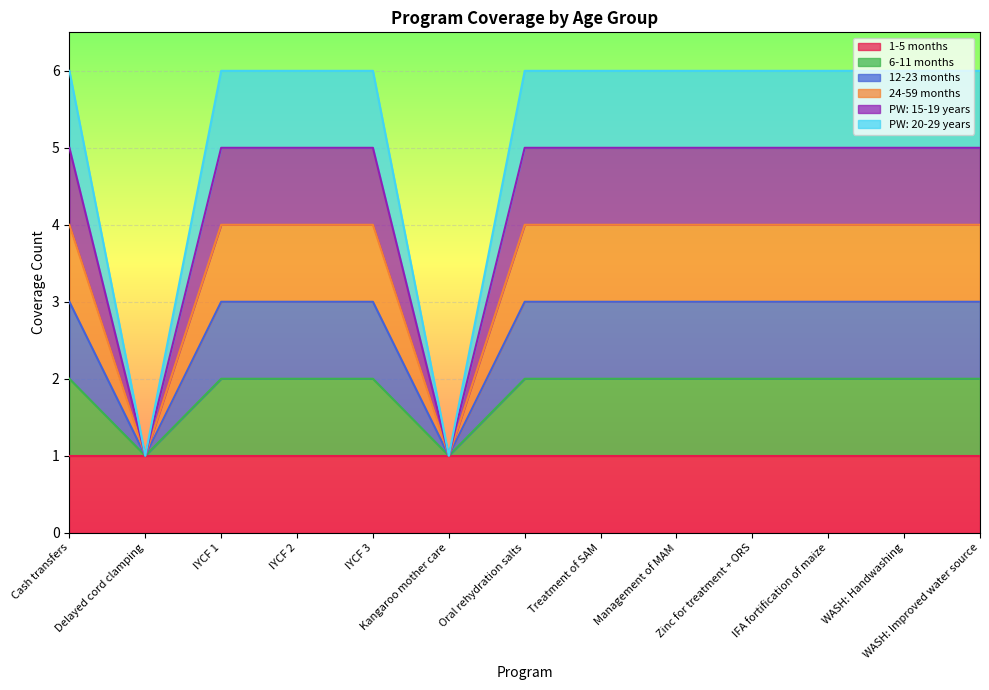

Where is PW: 20-29 years nearest to the value 3?

Delayed cord clamping